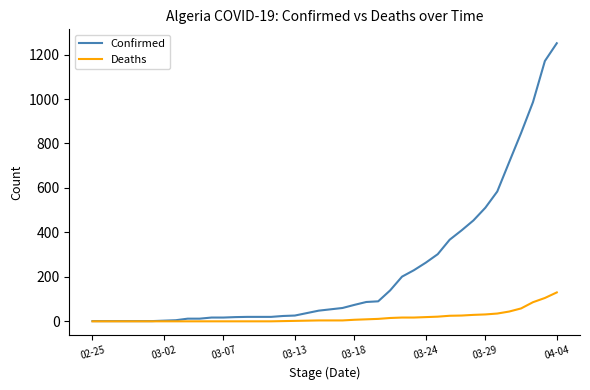

What is the average value of the Deaths series?

18